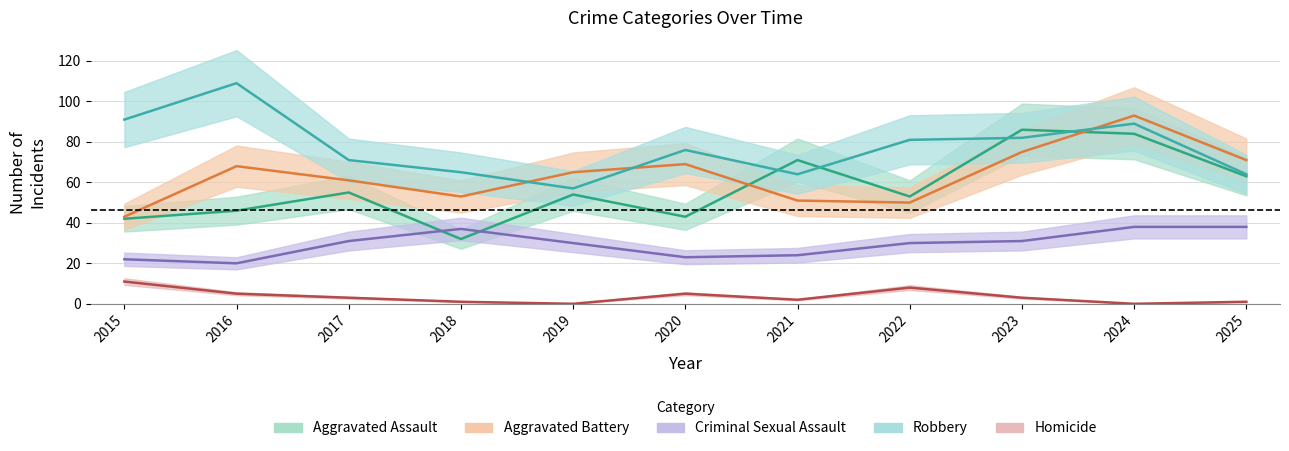

Does the chart have visible grid lines?

Yes